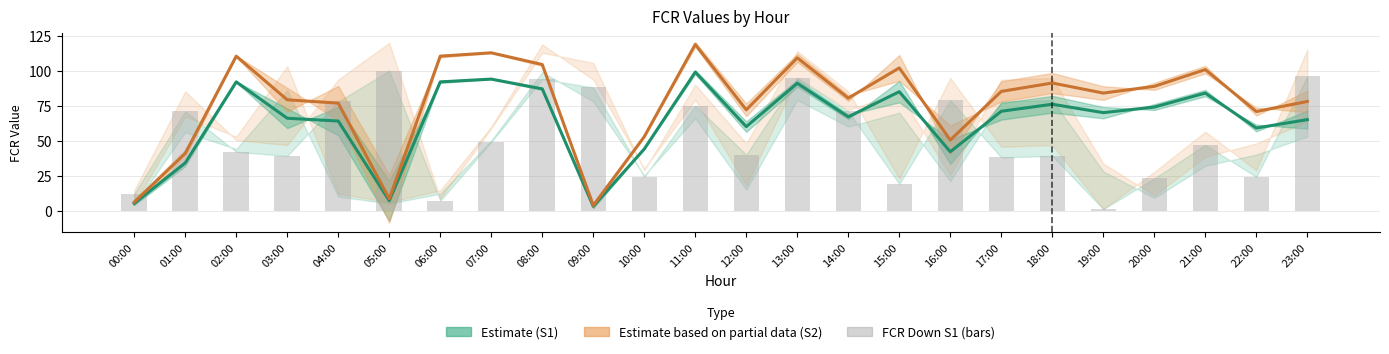

What value does the fcr_n_s2 (Estimate partial) series have at 10:00?

52.8